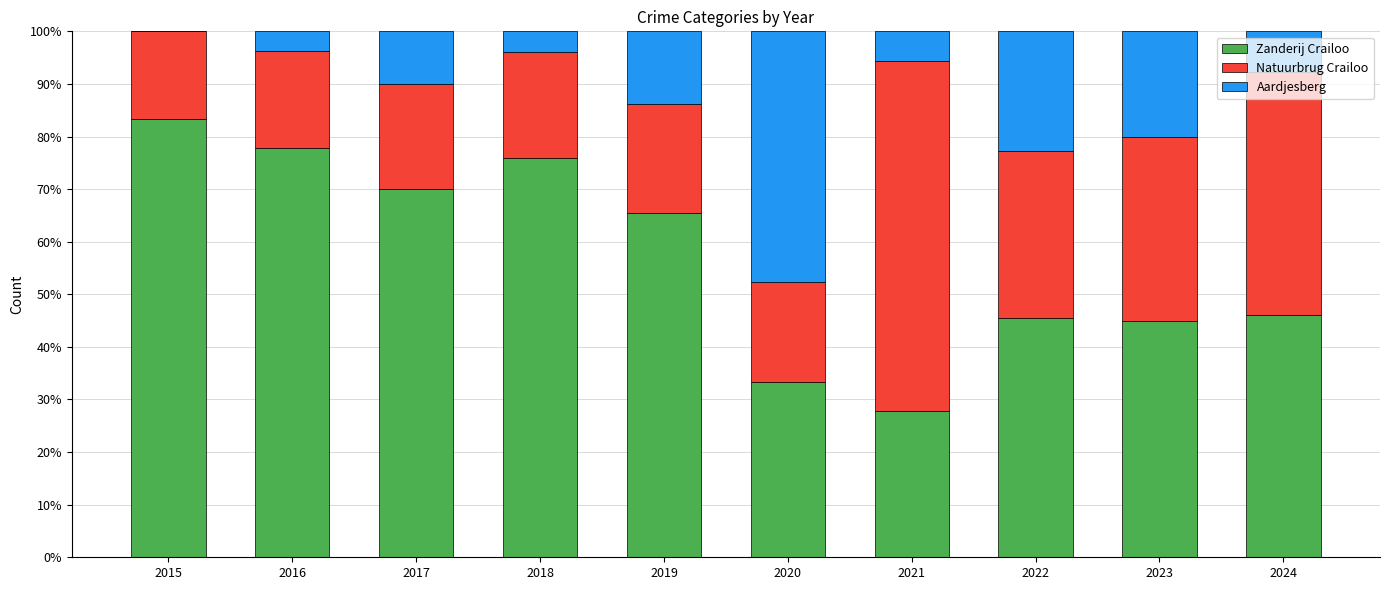

The value of Zanderij Crailoo at 2020 is 33.3. True or false?

True